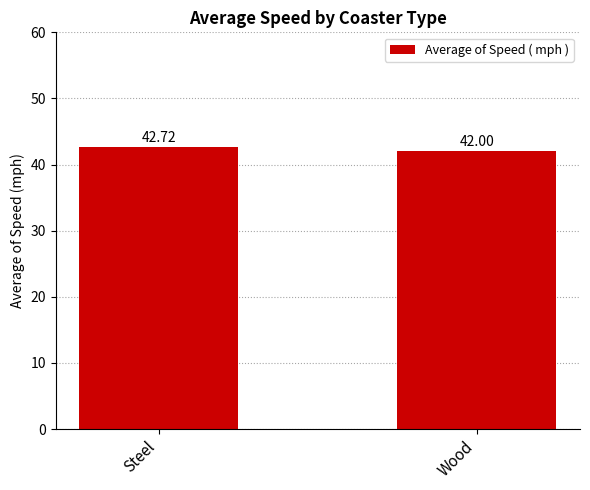

Read the value at Wood.

42.0